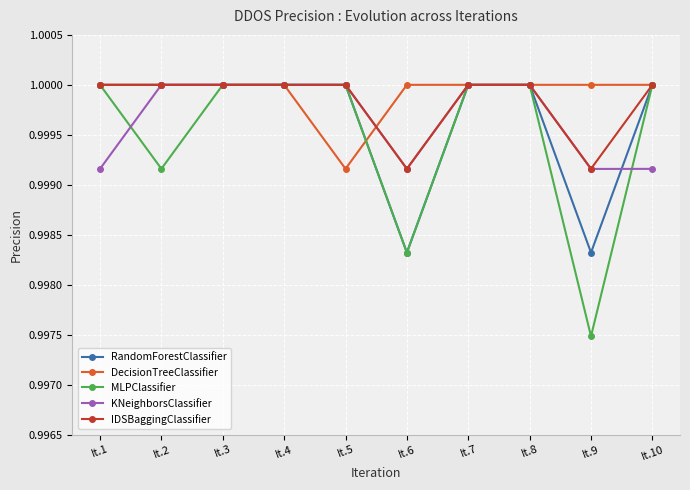

True or false: IDSBaggingClassifier has a value of 1.4 at It.10.

False